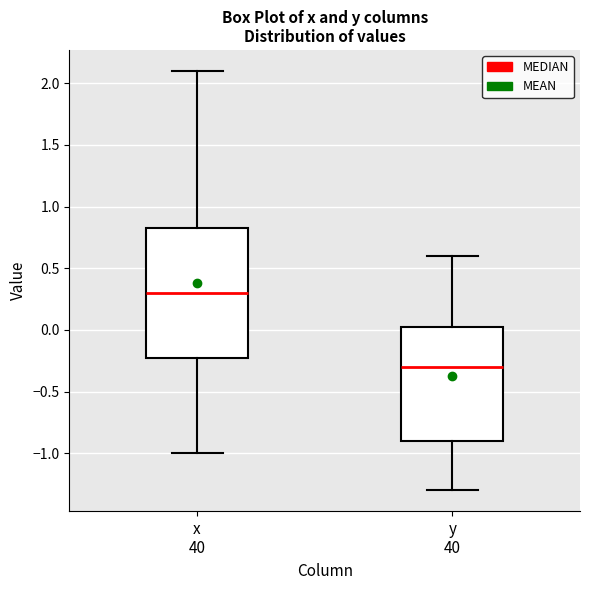

Which box has the lowest median line?

y 40